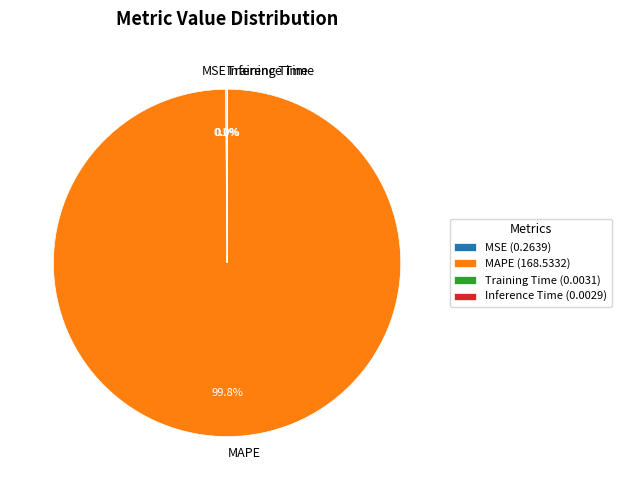

Is MAPE the majority of the pie?

Yes